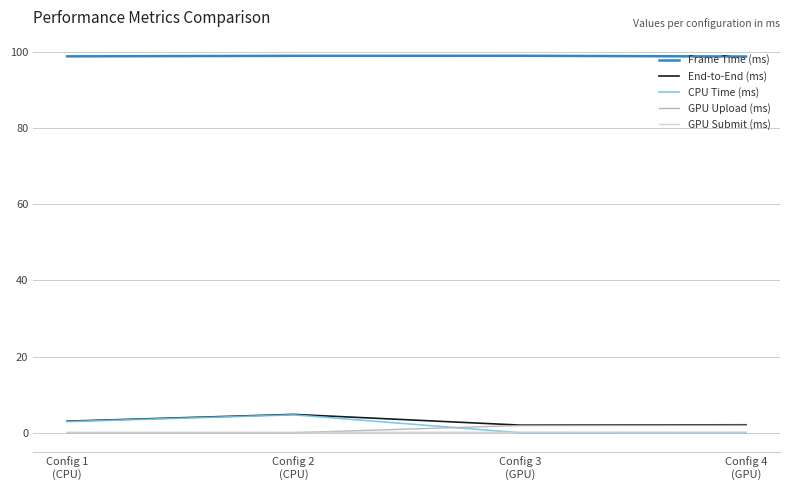

Is the value of Frame Time (ms) at Config 1
(CPU) greater than the value of CPU Time (ms) at Config 1
(CPU)?

Yes